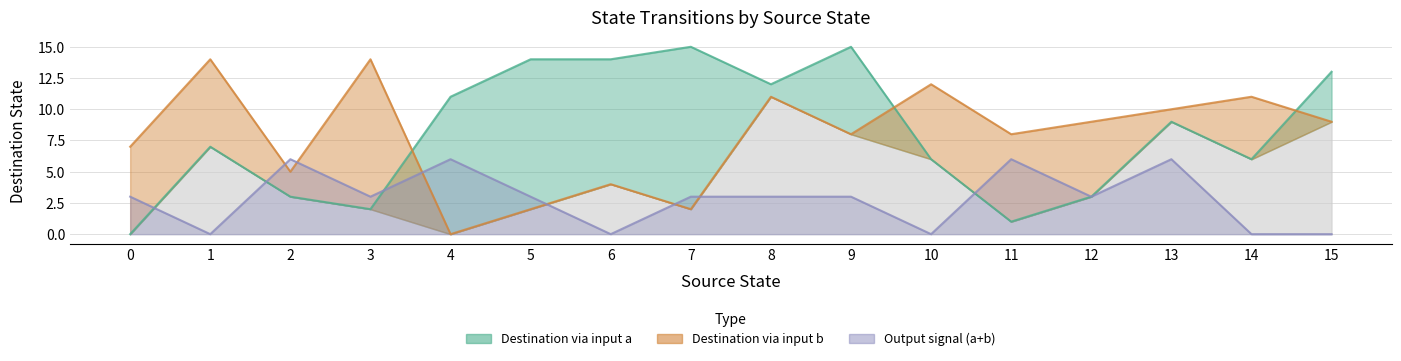

What is the average value of the dest_a series?

8